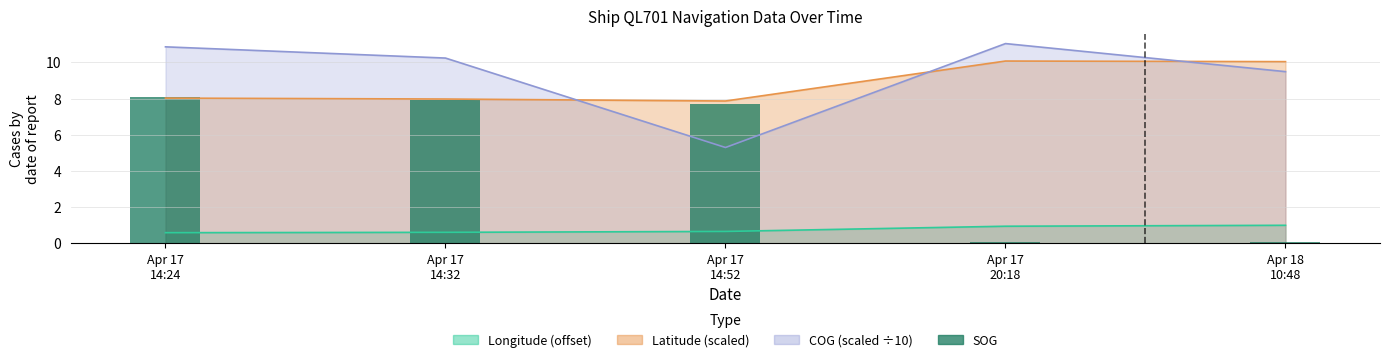

The chart shows a value of 0.1 at Apr 18
10:48. True or false?

True